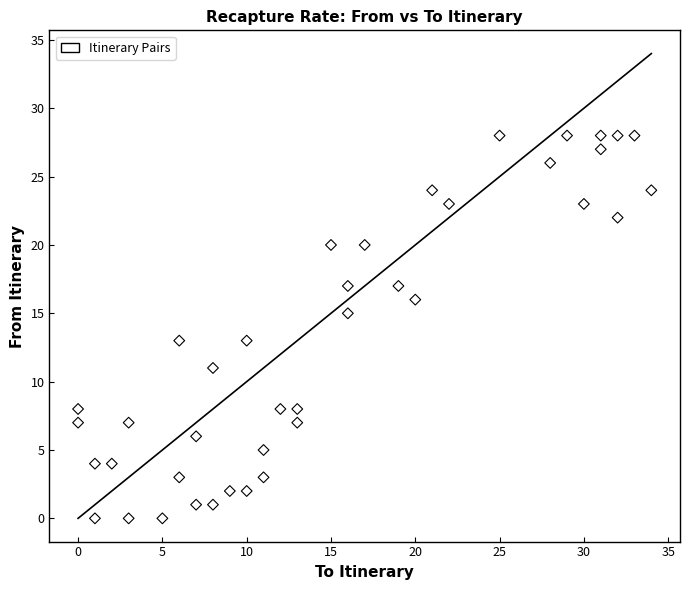

What is the range of Y values (max minus min)?

28